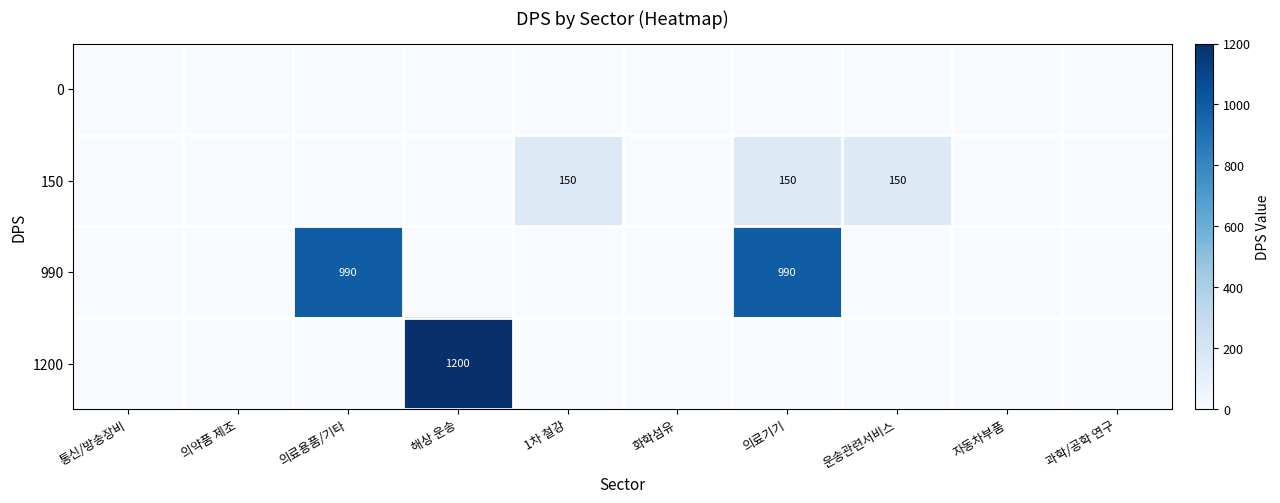

The 990 series shows 990 at 의료기기. True or false?

True